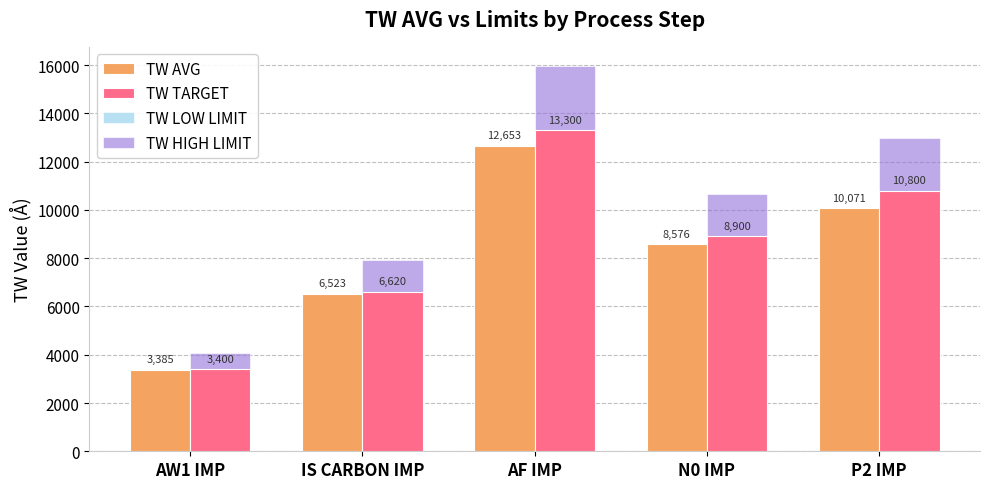

Between AF IMP and P2 IMP, which series saw the biggest shift?

TW HIGH LIMIT